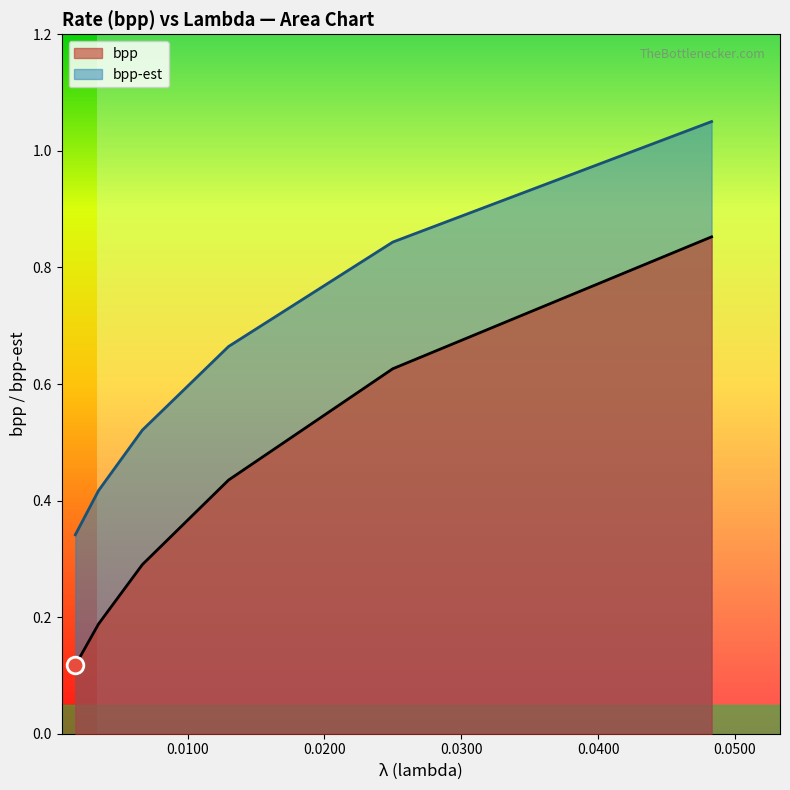

What is the difference between the maximum and minimum values in the bpp series?

0.7